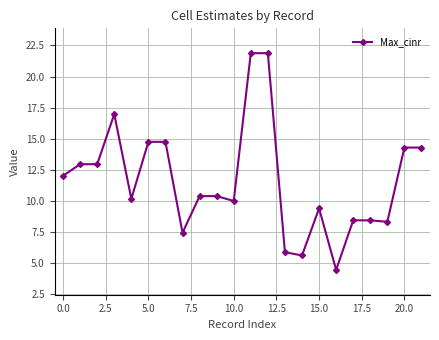

True or false: there are more than 1 points higher than both neighbors.

True